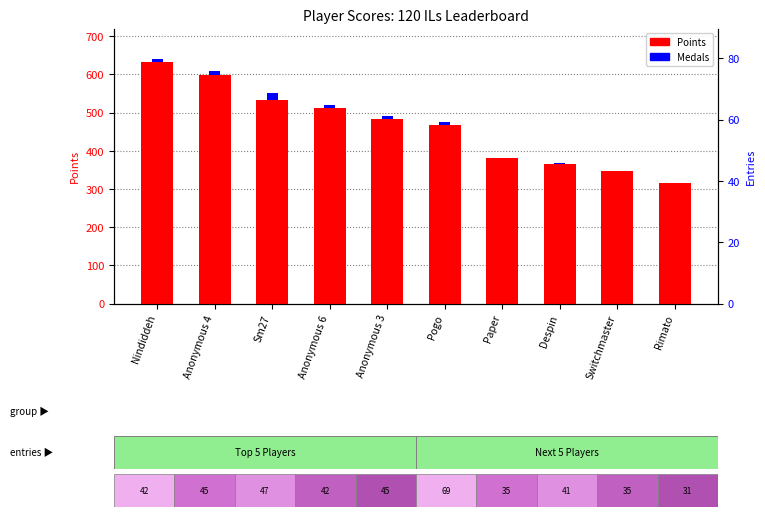

Are the bars grouped side by side (vs. stacked)?

Yes